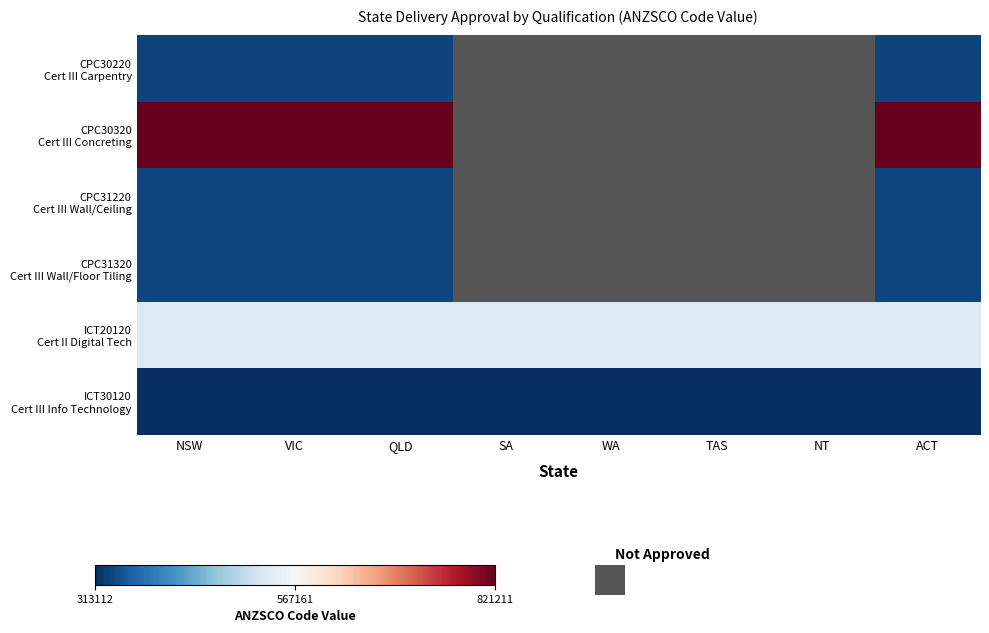

Which label corresponds to the smallest value in the chart?

NSW